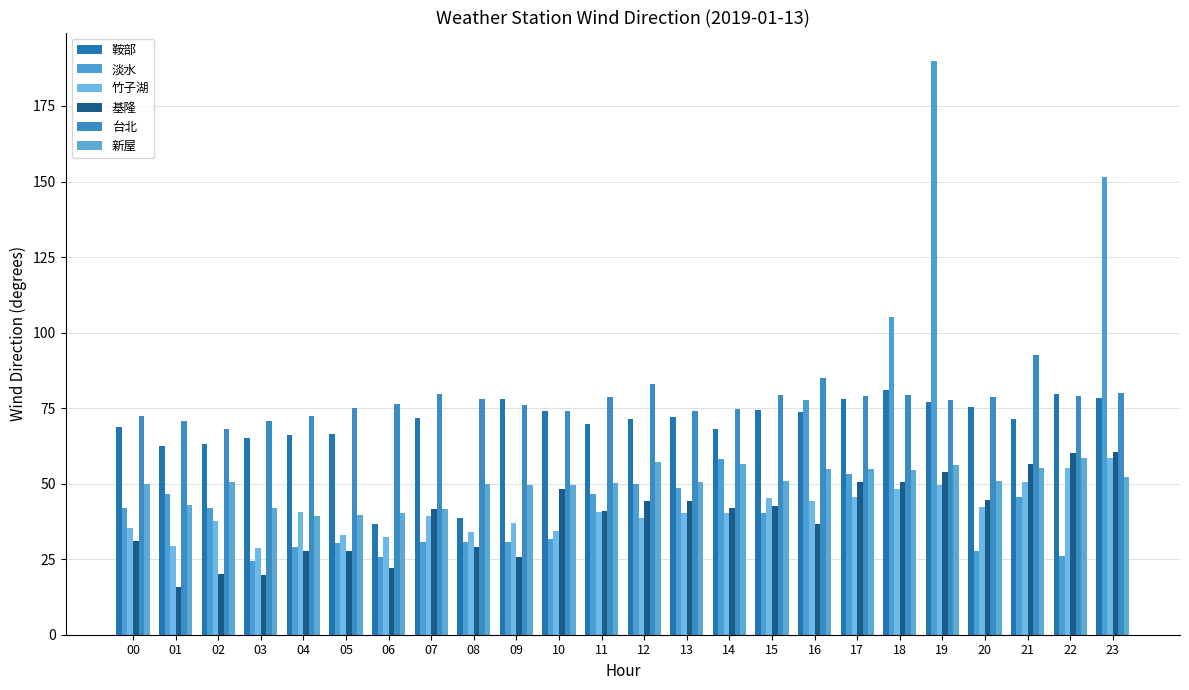

Read the 淡水 value at 05.

30.5